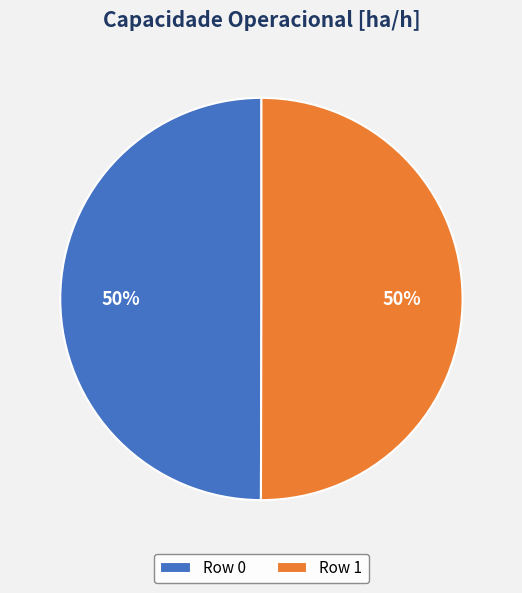

Combined, do Row 0 and Row 1 account for over 50%?

Yes